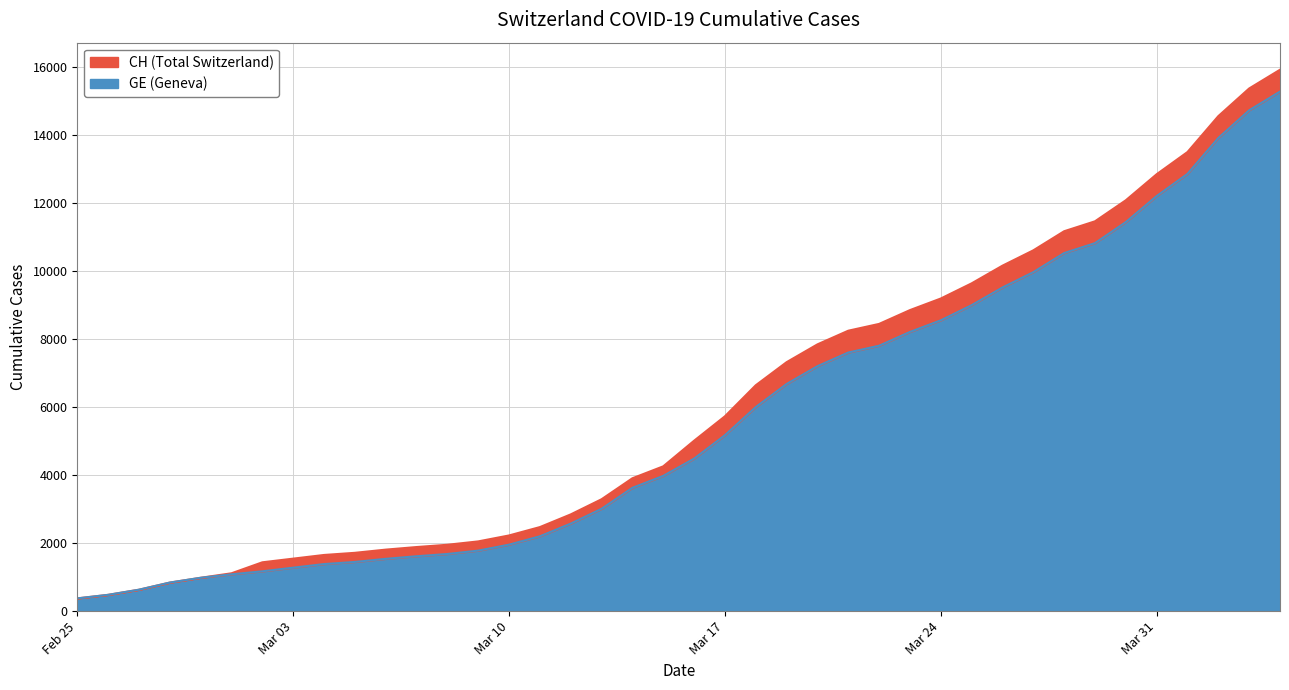

The GE series shows 1083 at 2020-03-01. True or false?

True